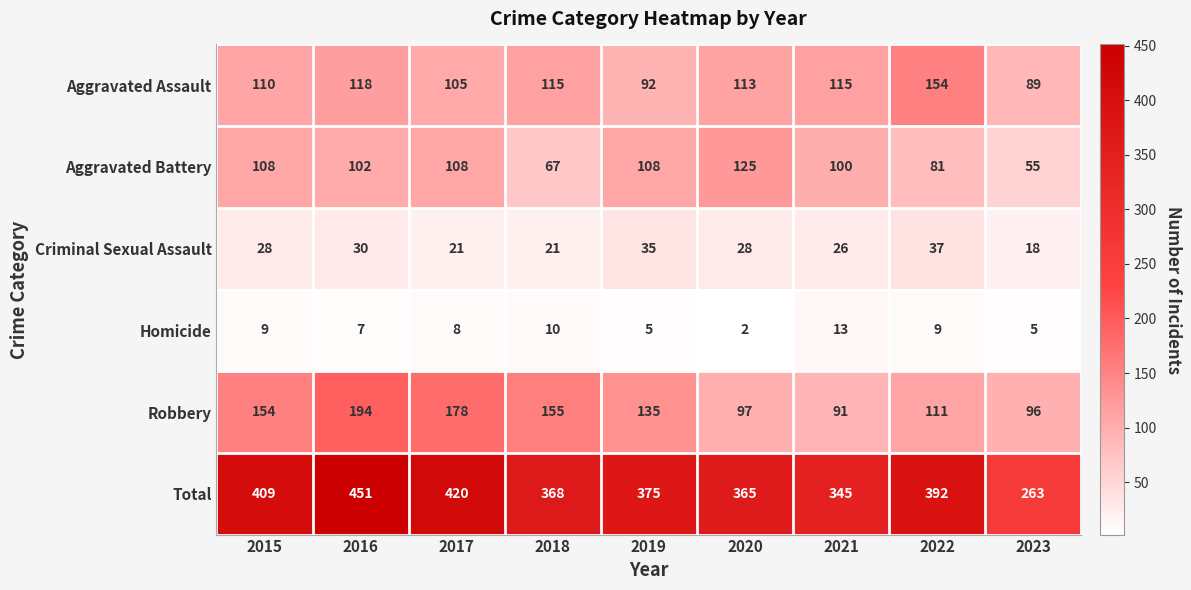

At which category is the sum across all series the highest?

2016